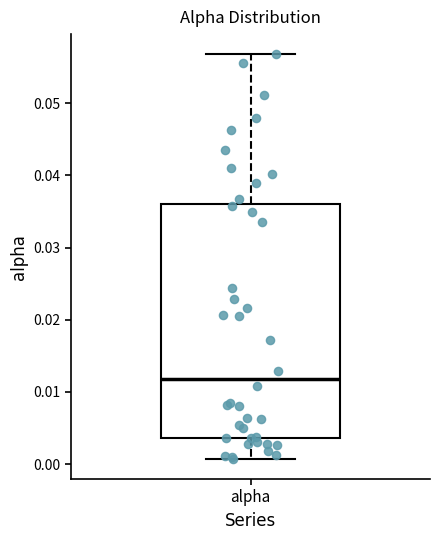

Read this box plot against the y-axis: the position of the median line, the range covered by the box, and the ends of both whiskers. The values are not printed on the chart, so give them approximately, as read against the axis.

median 0.012, box 0.004 to 0.036, whiskers 0.001 to 0.057